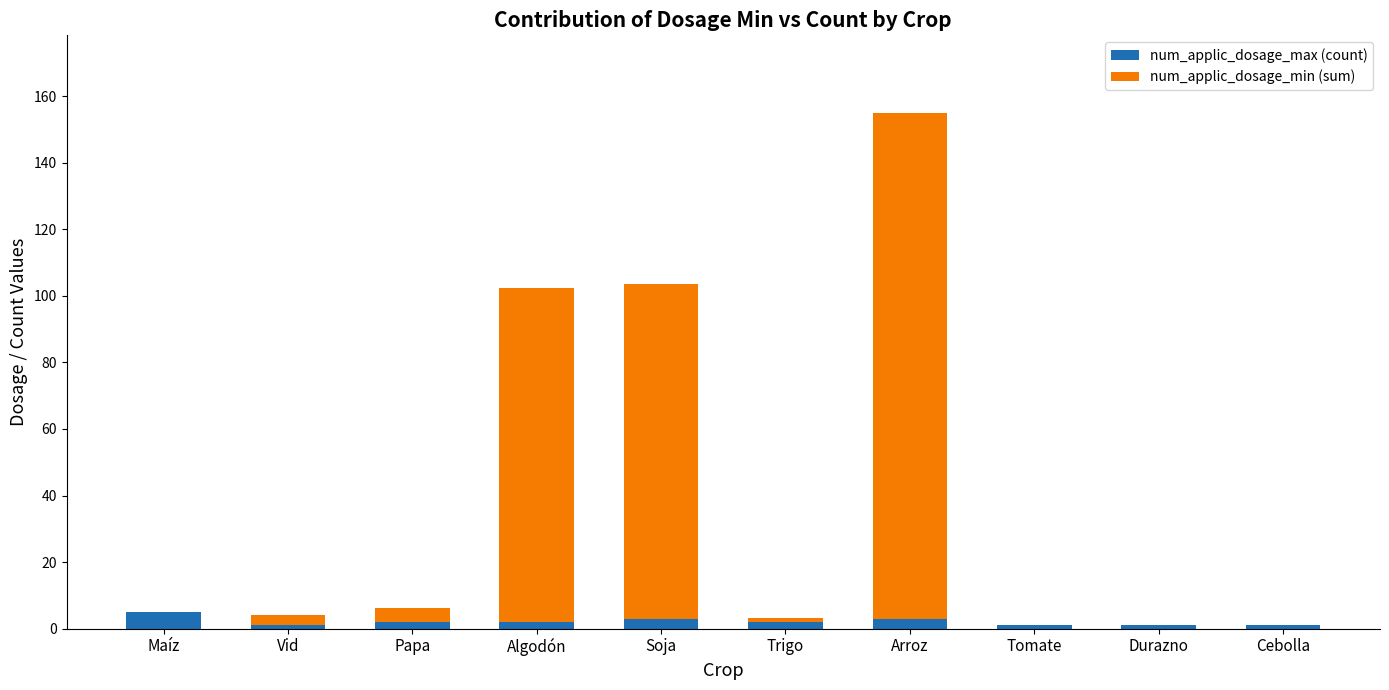

At which category is the sum across all series the highest?

Arroz